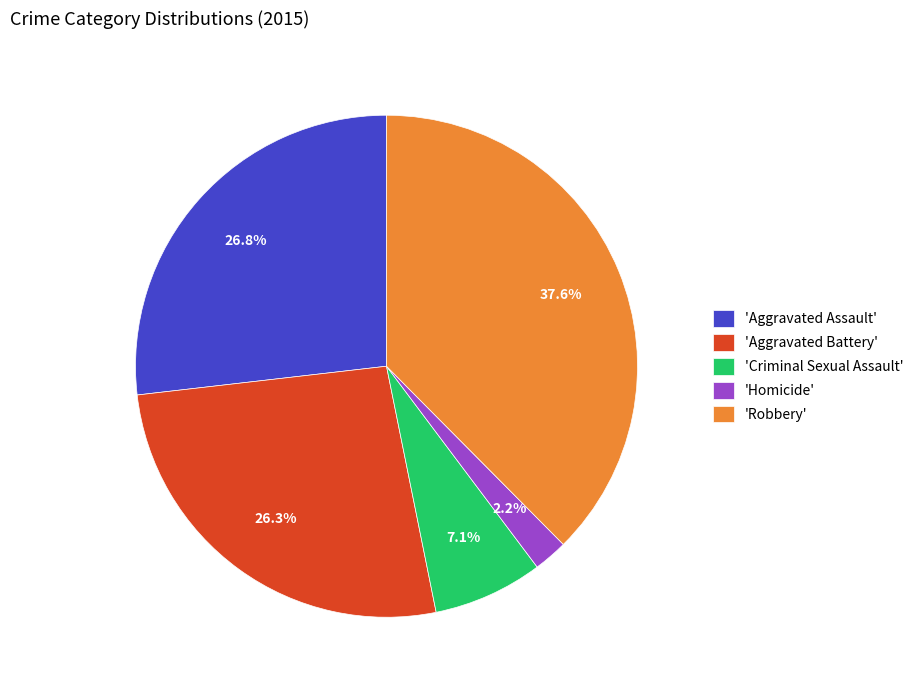

What percentage is NOT represented by 'Aggravated Battery'?

73.7%